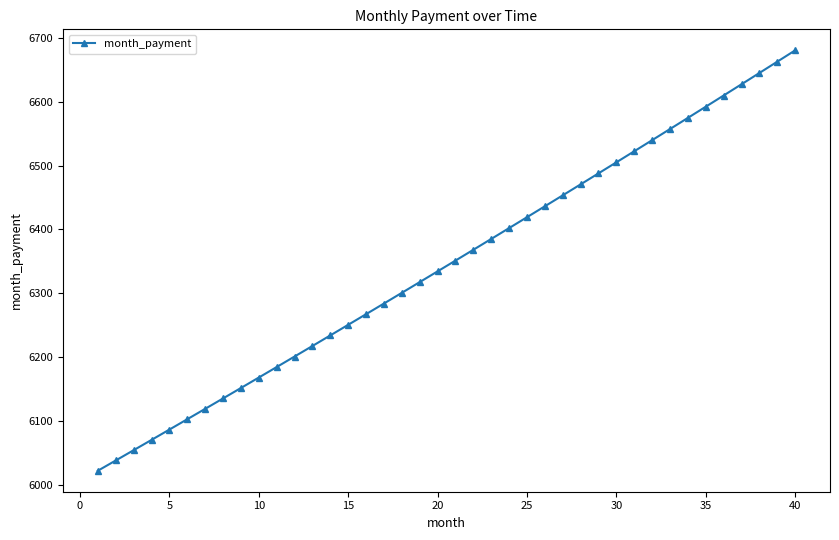

What is the smallest value displayed?

6021.7